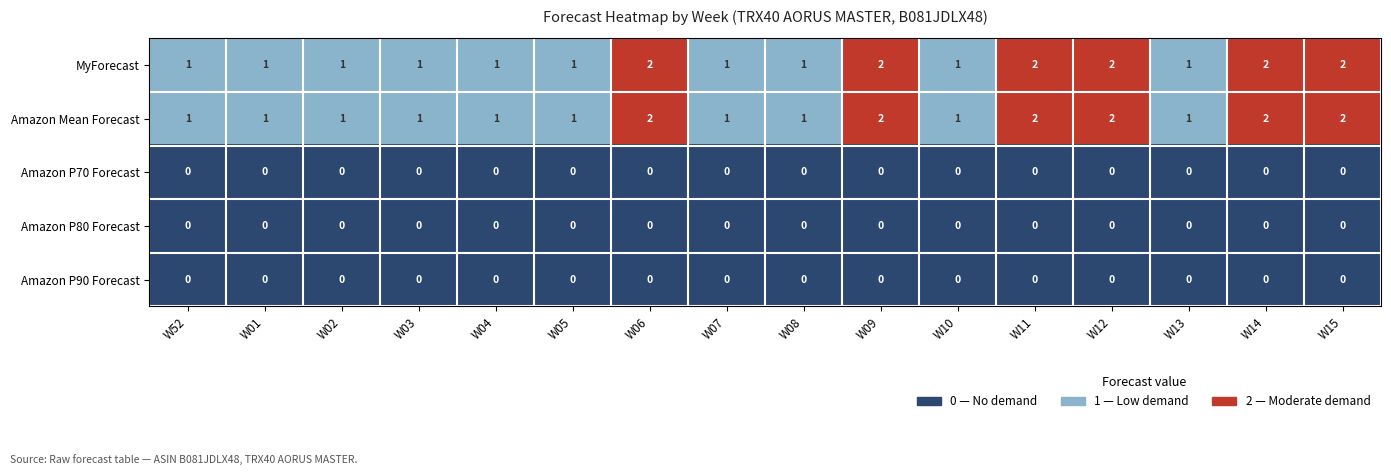

The Amazon Mean Forecast series shows 2 at W09. True or false?

True